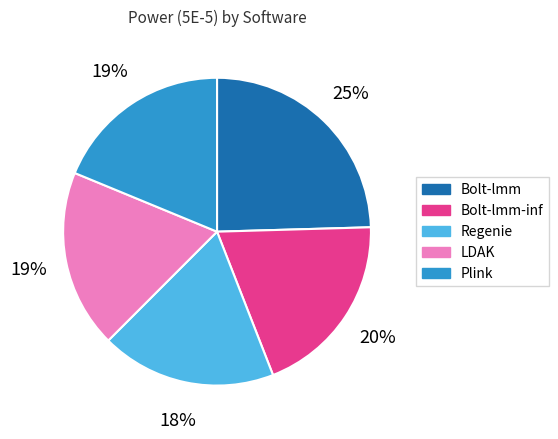

True or false: Plink accounts for 19% of the total.

True